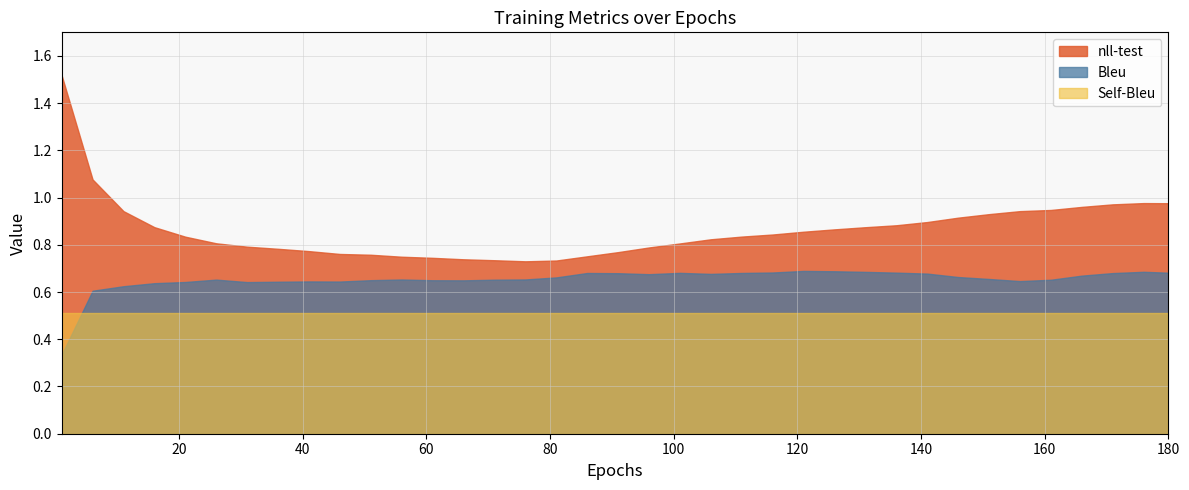

Reading right to left, extract all data points from this chart.

nll-test: 1.0	1.0	1.0	1.0	0.9	0.9	0.9	0.9	0.9	0.9	0.9	0.9	0.9	0.8	0.8	0.8	0.8	0.8	0.8	0.8	0.7	0.7	0.7	0.7	0.7	0.7	0.8	0.8	0.8	0.8	0.8	0.8	0.8	0.9	0.9	1.1	1.5
Bleu: 0.7	0.7	0.7	0.7	0.7	0.6	0.7	0.7	0.7	0.7	0.7	0.7	0.7	0.7	0.7	0.7	0.7	0.7	0.7	0.7	0.7	0.7	0.7	0.6	0.6	0.7	0.7	0.6	0.6	0.6	0.6	0.7	0.6	0.6	0.6	0.6	0.3
Self-Bleu: 0.5	0.5	0.5	0.5	0.5	0.5	0.5	0.5	0.5	0.5	0.5	0.5	0.5	0.5	0.5	0.5	0.5	0.5	0.5	0.5	0.5	0.5	0.5	0.5	0.5	0.5	0.5	0.5	0.5	0.5	0.5	0.5	0.5	0.5	0.5	0.5	0.5